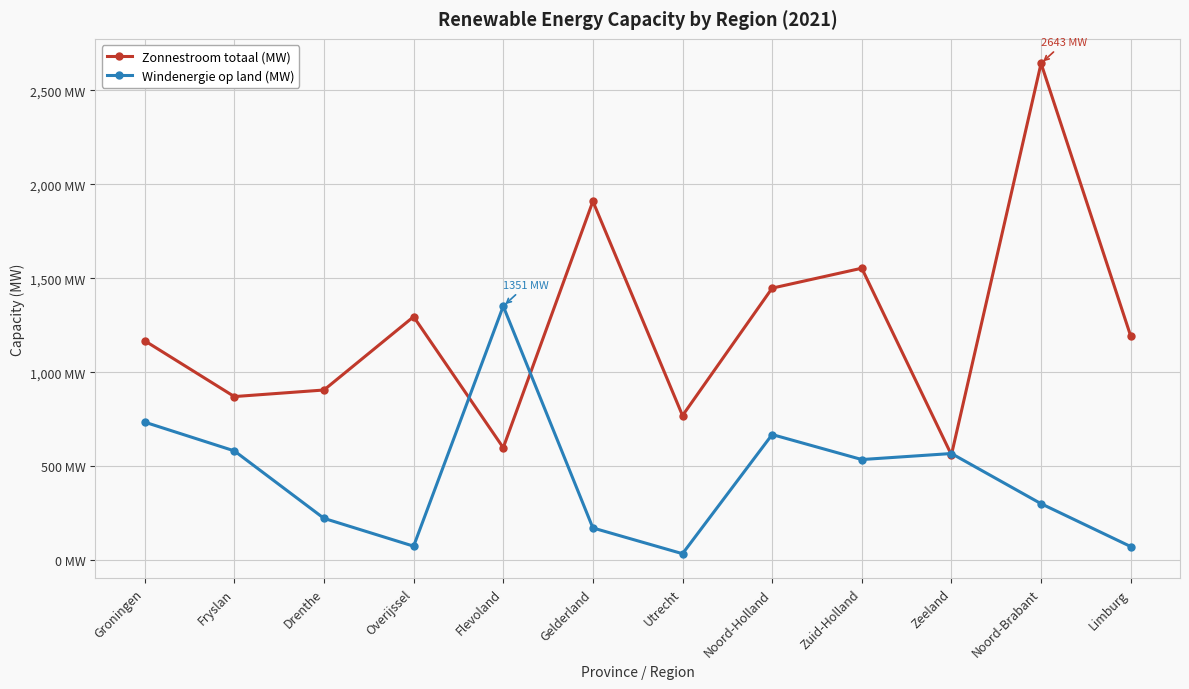

What are all the series names shown in the legend?

Zonnestroom totaal (MW), Windenergie op land (MW)